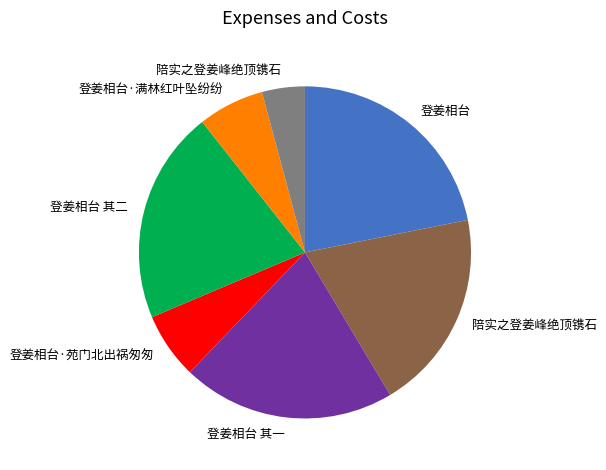

Does any single category account for the majority?

No